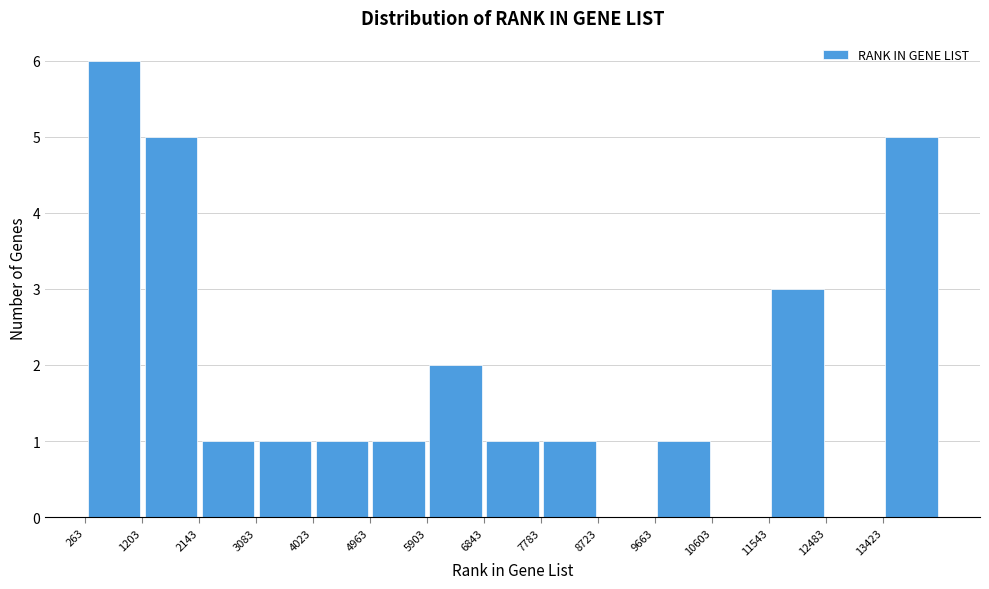

What is the height of the bar covering 6800 to 7800 on the x-axis? Neither the bar edges nor the heights are printed on the chart, so give them approximately, as read against the axes.

1